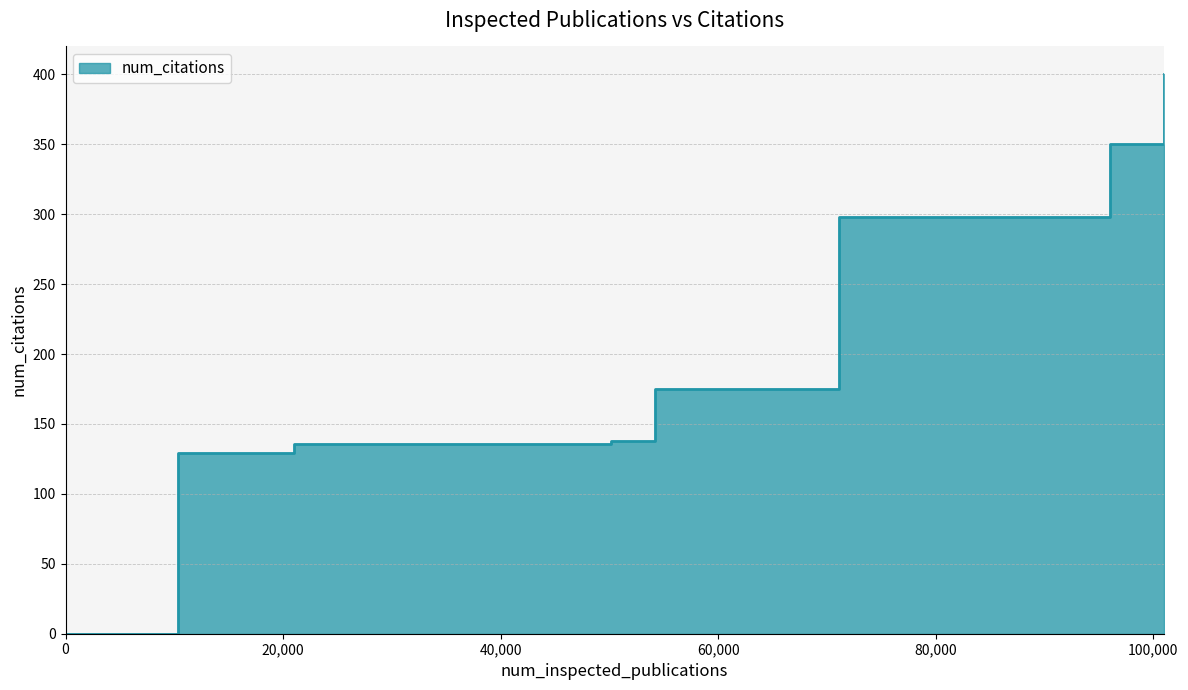

Which has a higher value, 71114 or 0?

71114